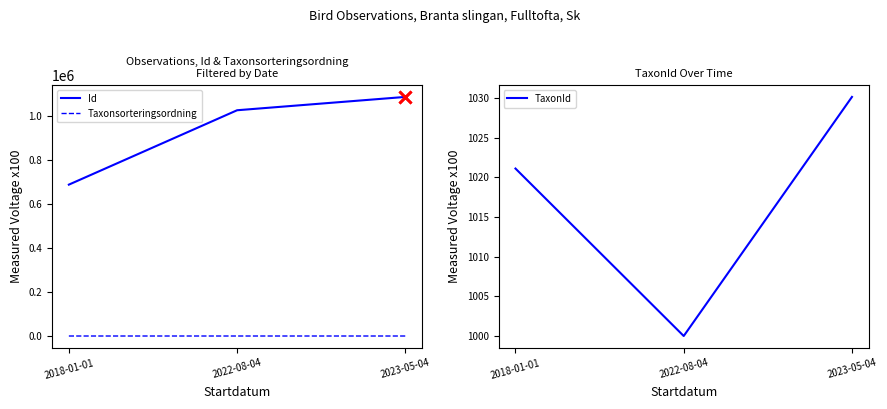

At which label is Id closest to 887956?

2022-08-04